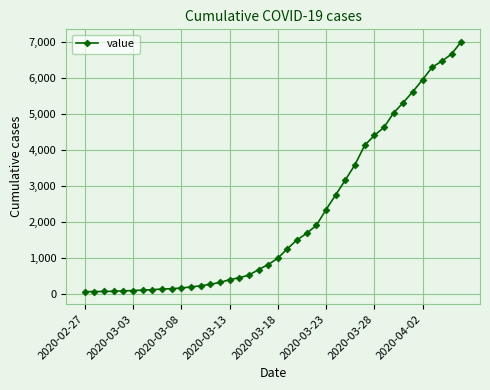

What is the greatest value displayed?

7003